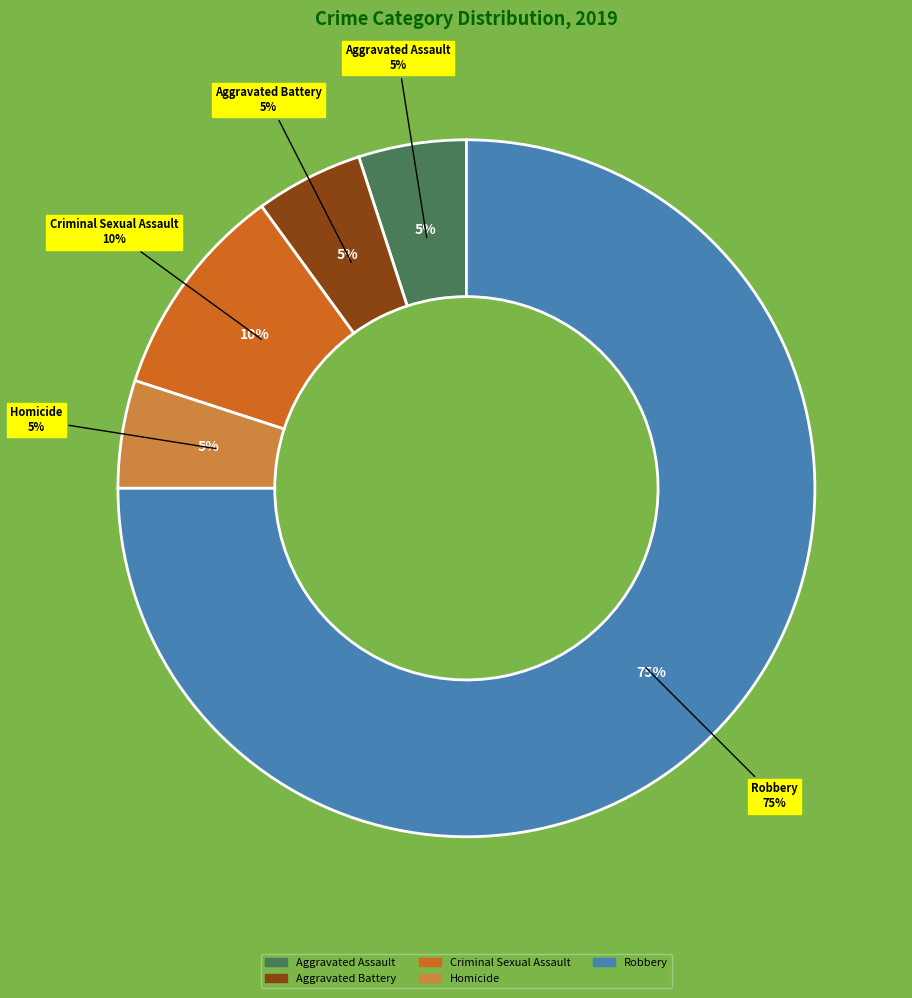

Which category accounts for the majority?

Robbery